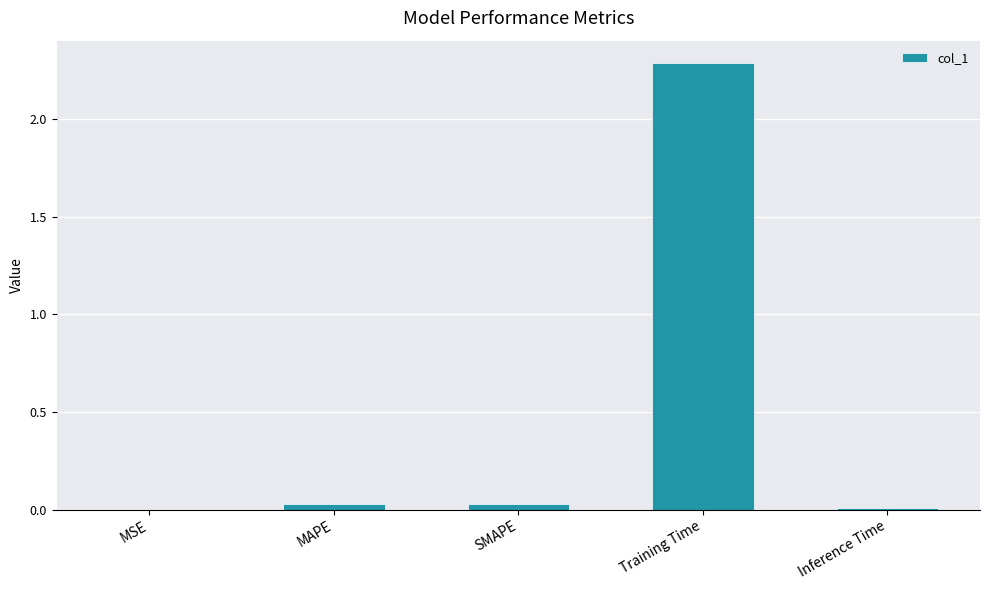

True or false: the data shows 0.0 at MAPE.

True